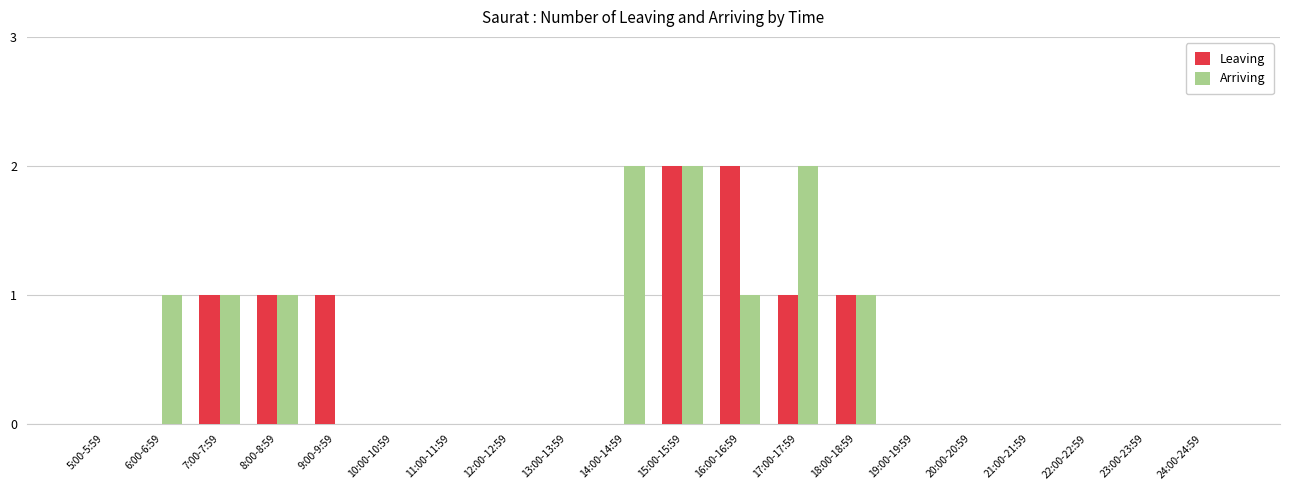

Count the number of categories in the chart.

20